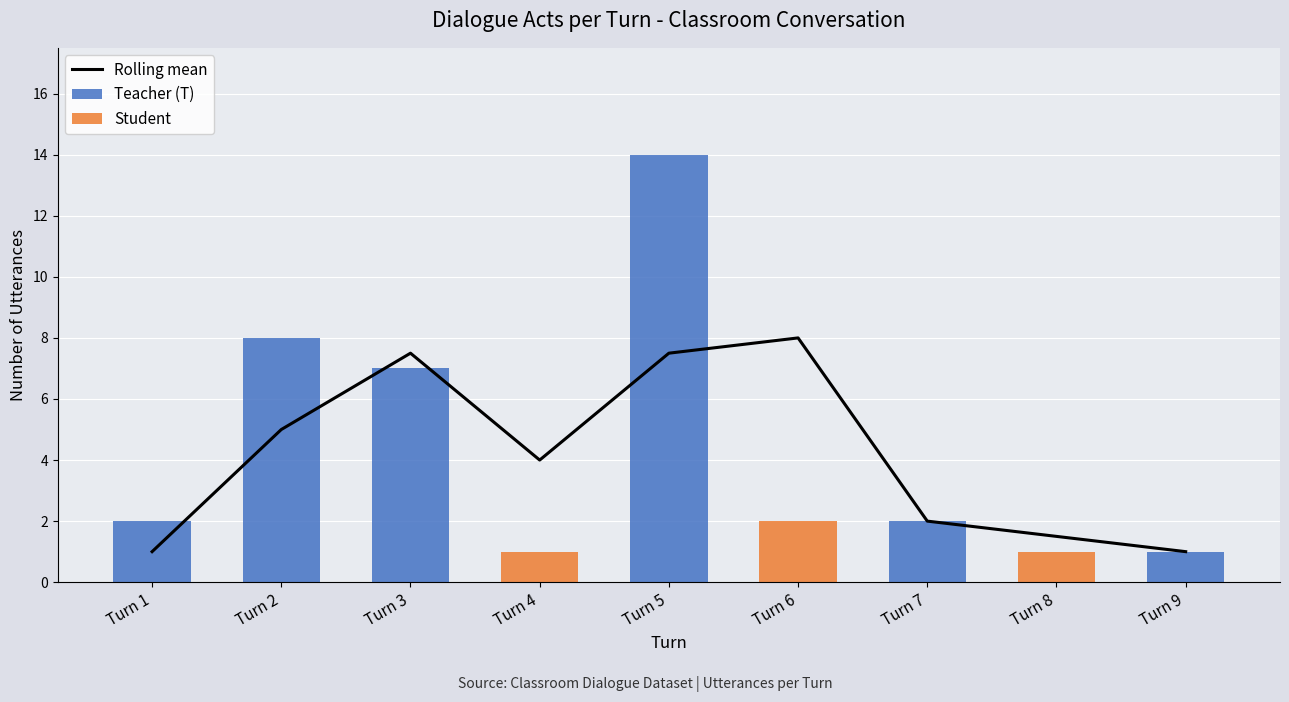

Which category has the highest value in the Teacher (T) series?

Turn 5